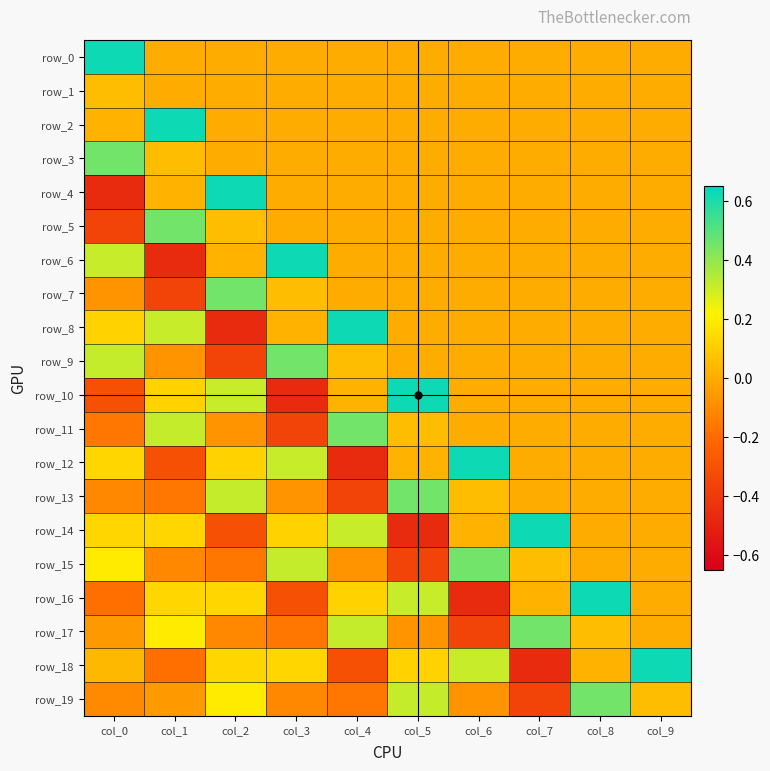

How many positive values does the row_12 series have?

5